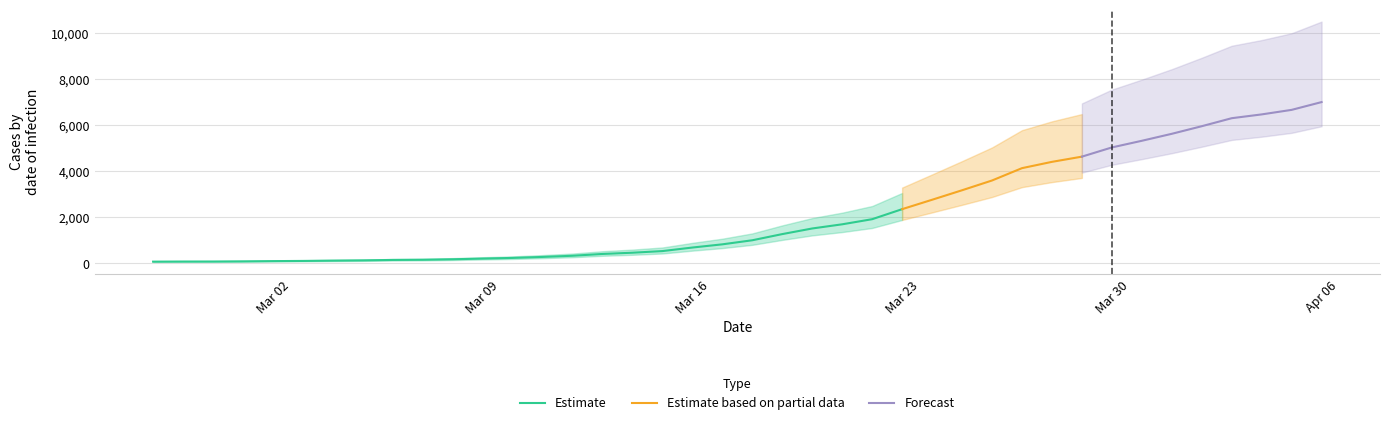

What is the smallest value displayed?

64